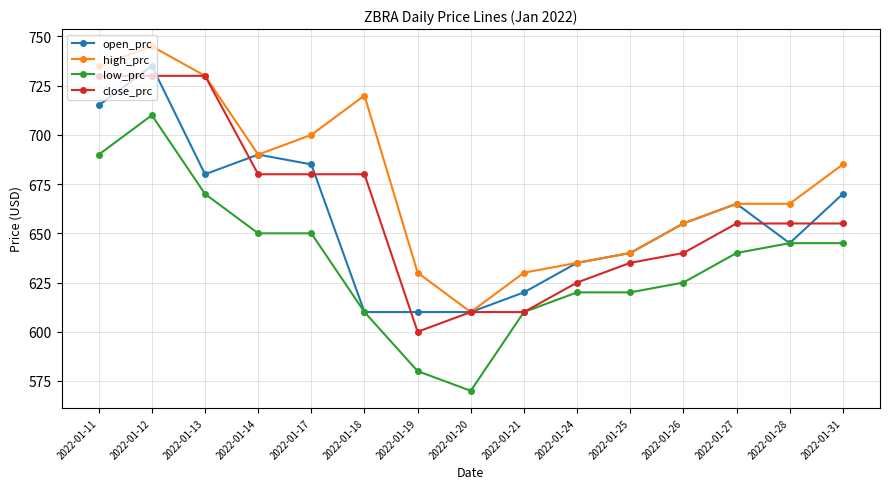

What value does the close_prc series have at 2022-01-19?

600